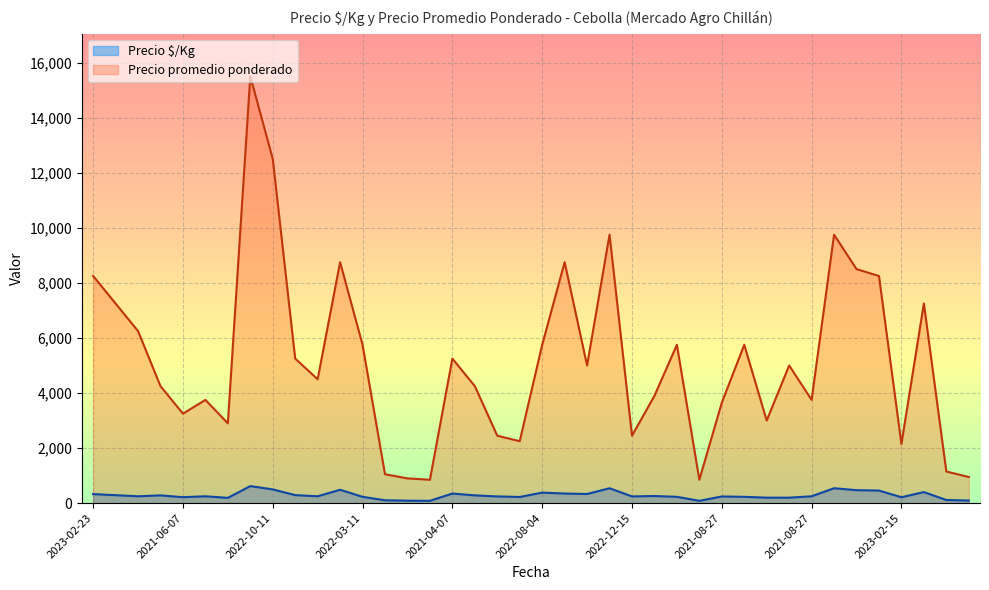

How many lines are shown in the chart?

2